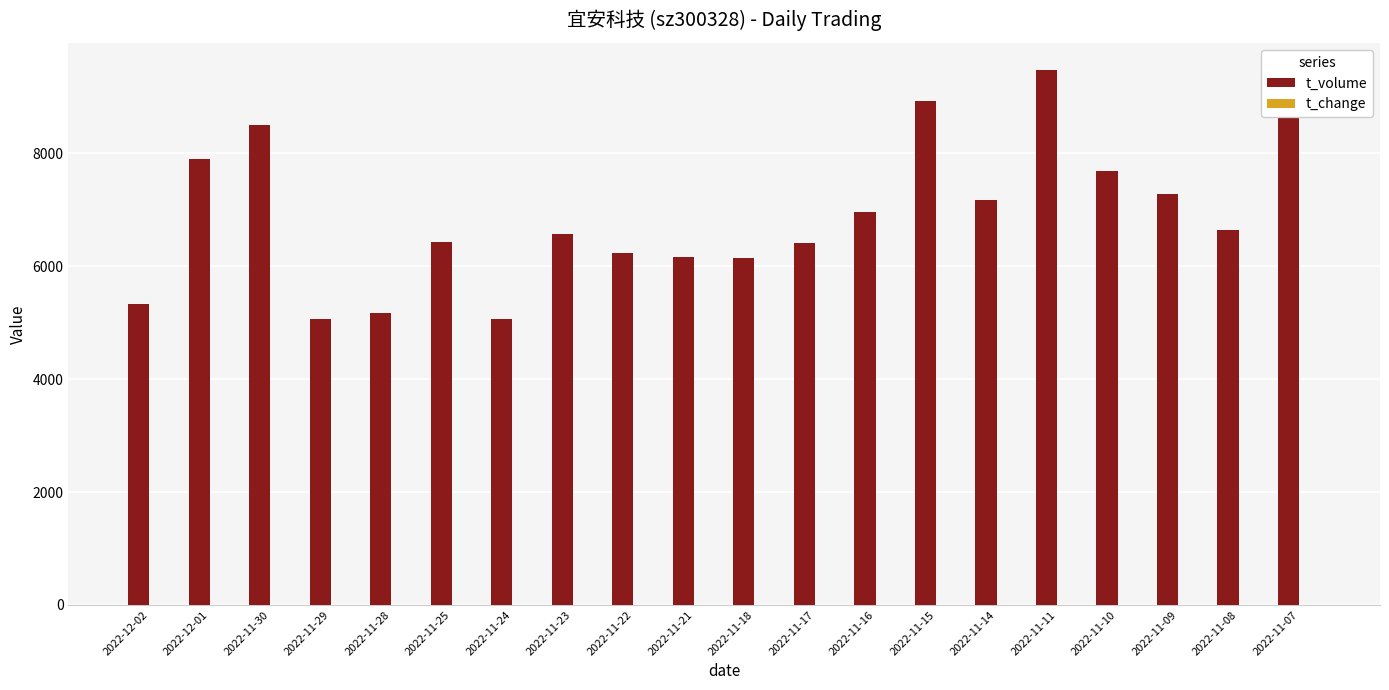

Which series has the largest total across all categories?

t_volume